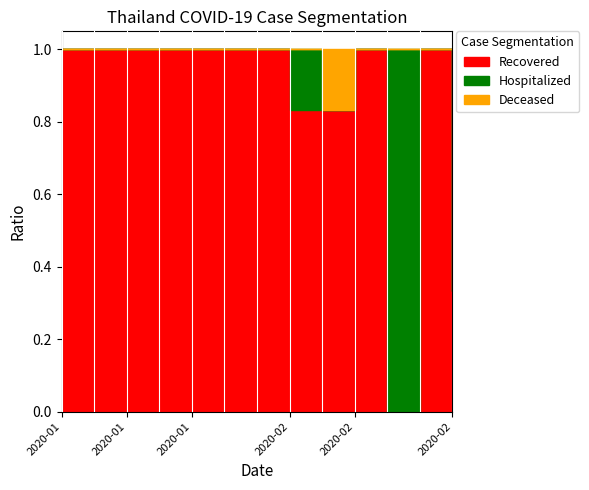

How many interior local peaks does the Deceased series have?

1